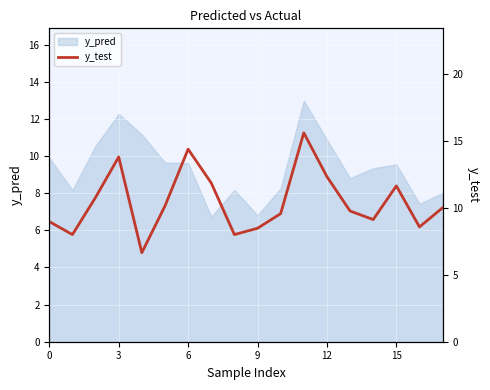

Between 7 and 6, which is larger?

6